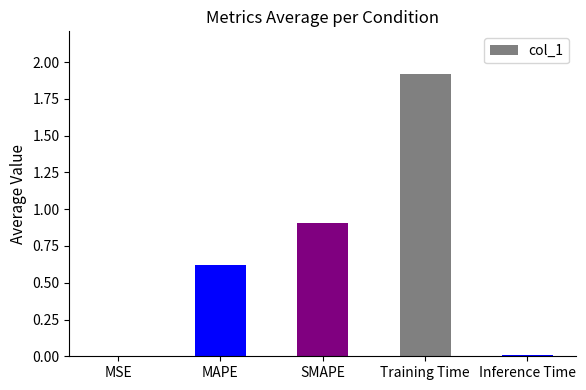

Which has a higher value, MAPE or Training Time?

Training Time